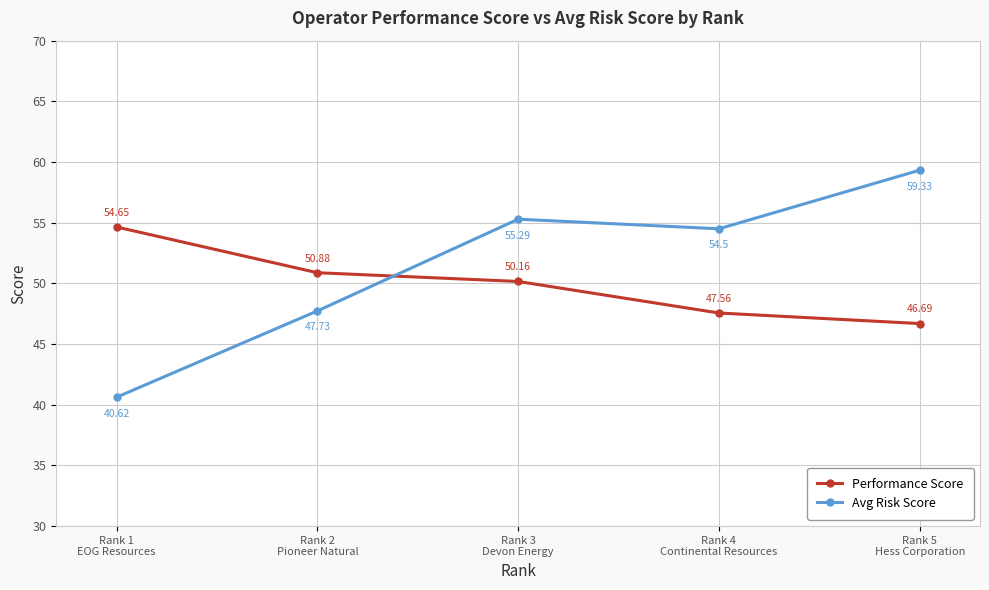

What is the sum of all Avg Risk Score values?

257.5